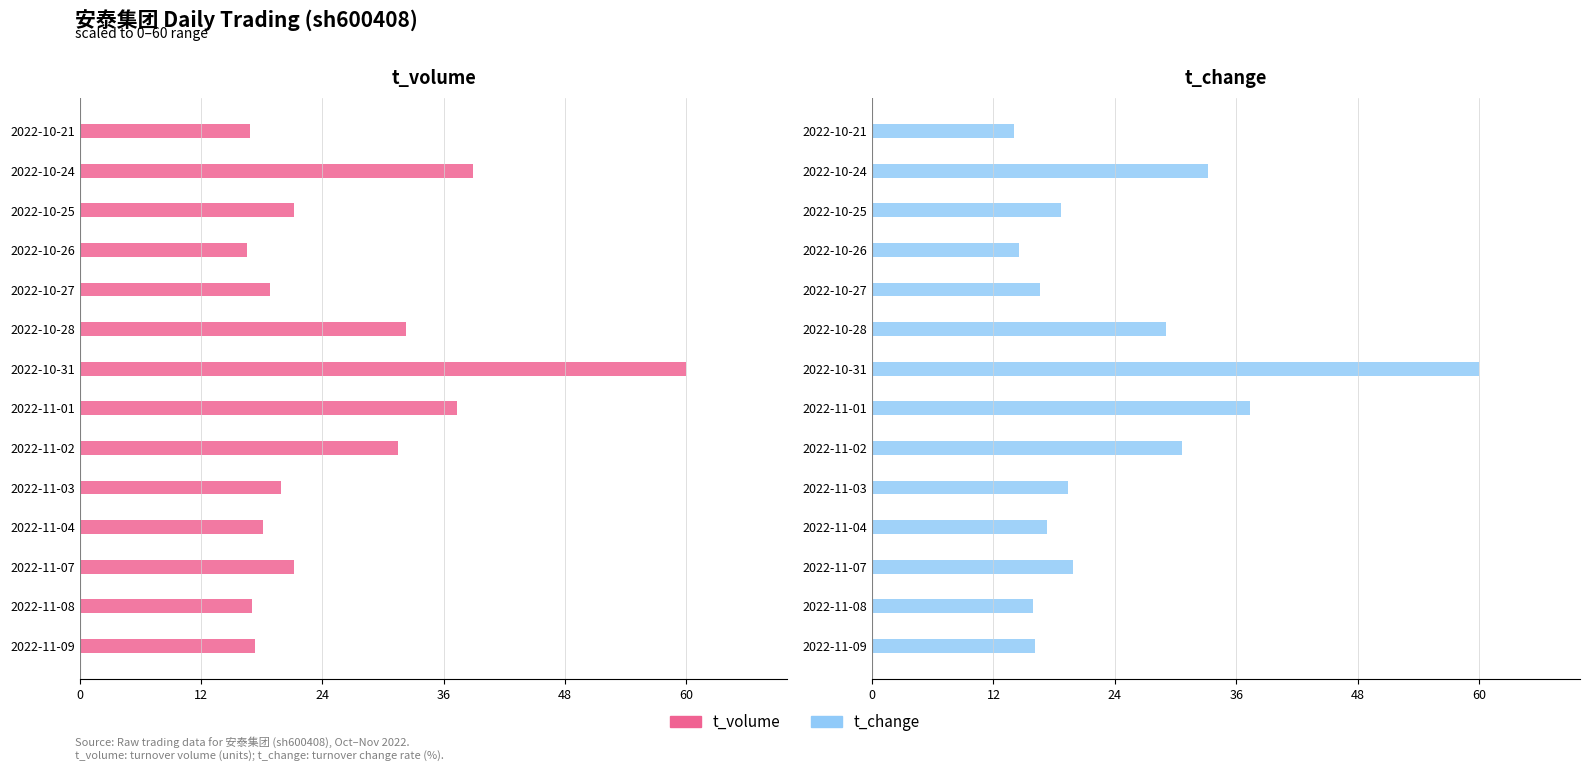

The t_change series shows 27.2 at 10. True or false?

False